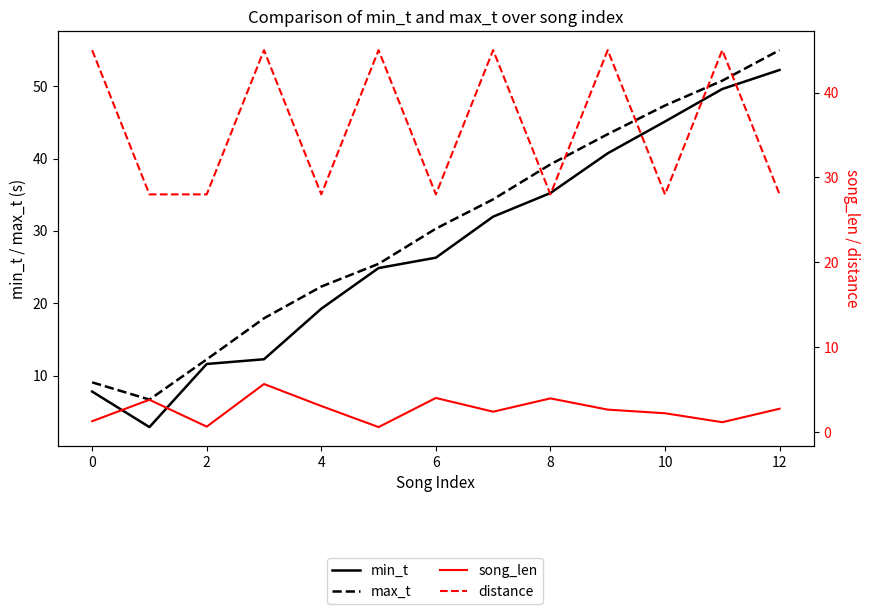

What are all the series names shown in the legend?

min_t, max_t, song_len, distance